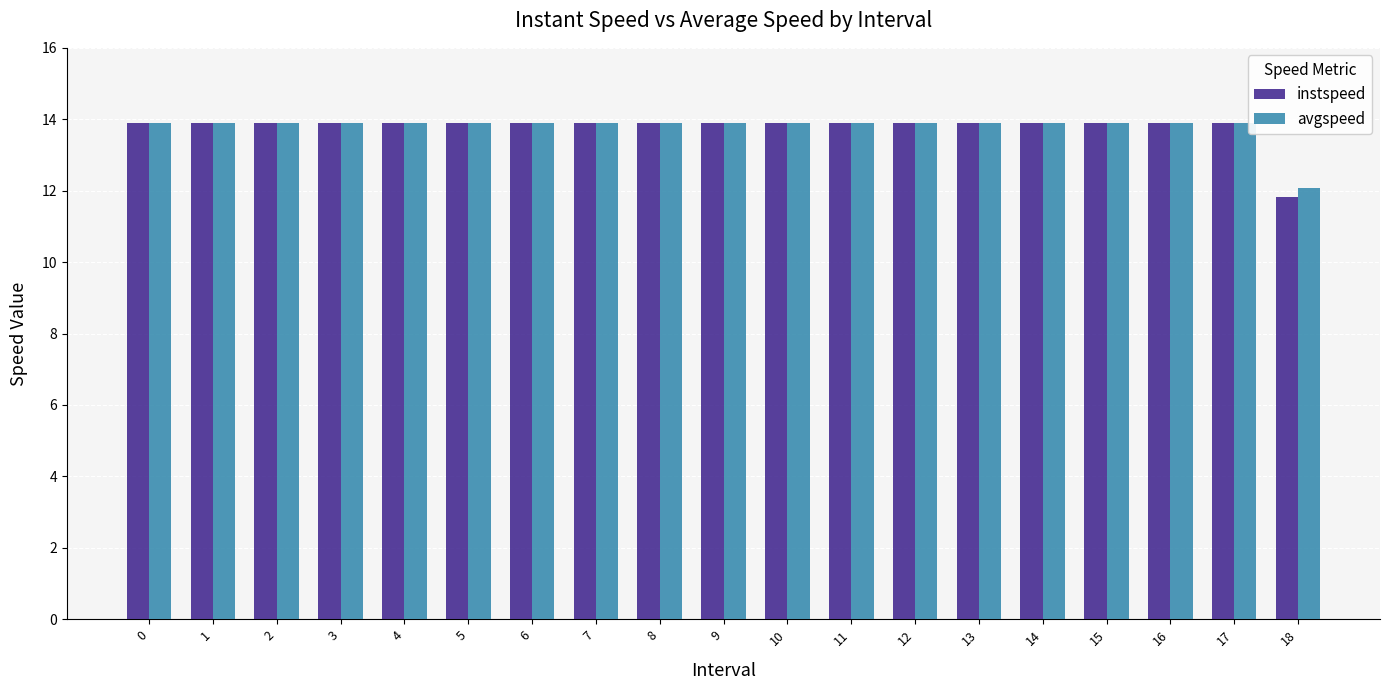

The instspeed series shows 13.9 at 10. True or false?

True